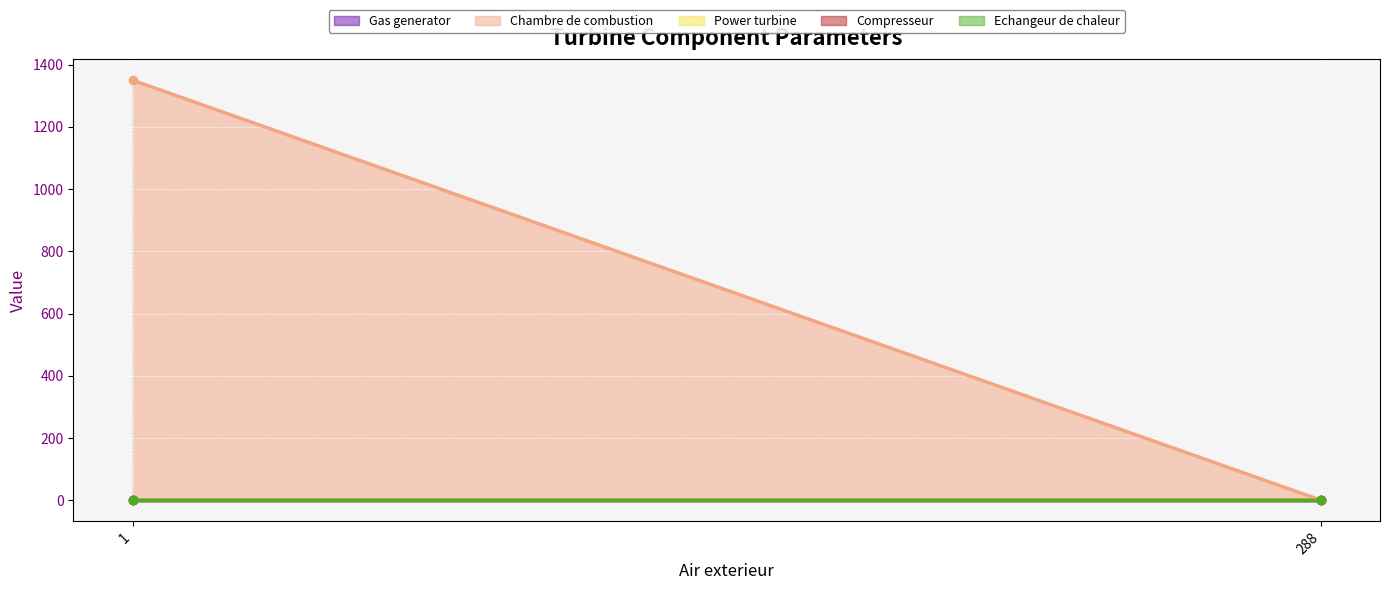

List the series in order of their peak value, highest first.

Chambre de combustion, Gas generator, Power turbine, Compresseur, Echangeur de chaleur